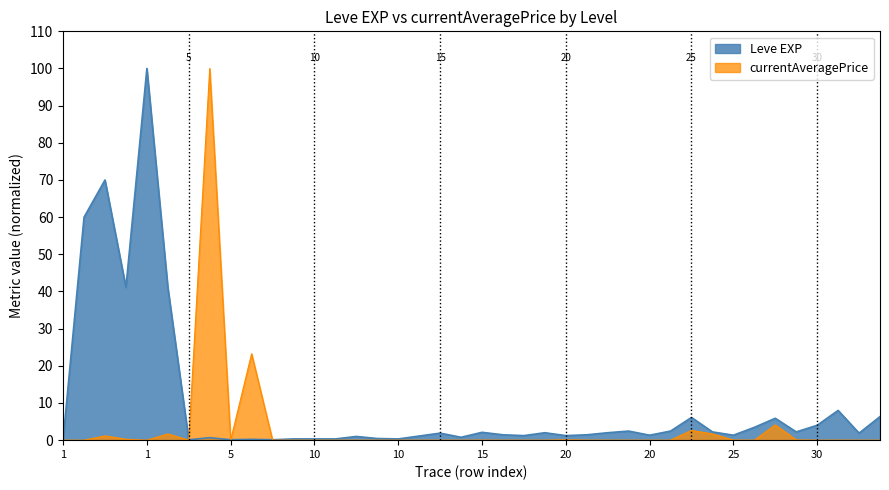

Read the currentAveragePrice value at 25.

2.6